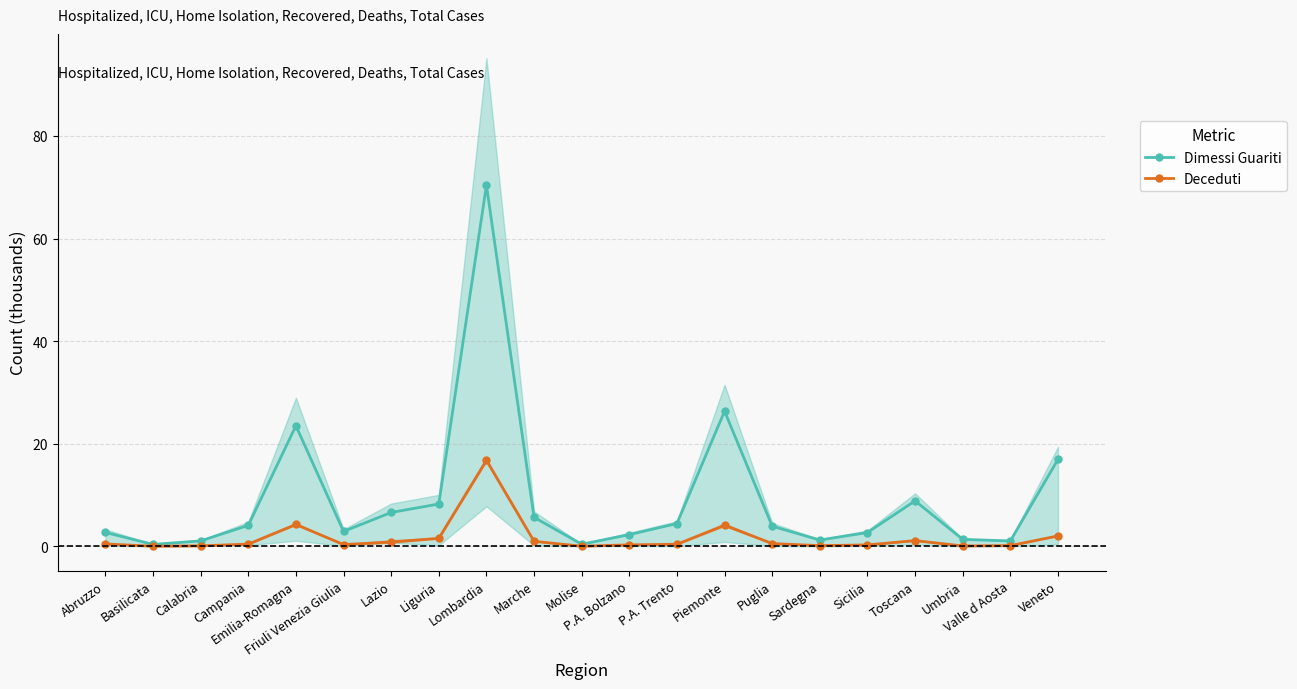

What is the difference between the maximum and second lowest values in the Dimessi Guariti (Direct) series?

70.0